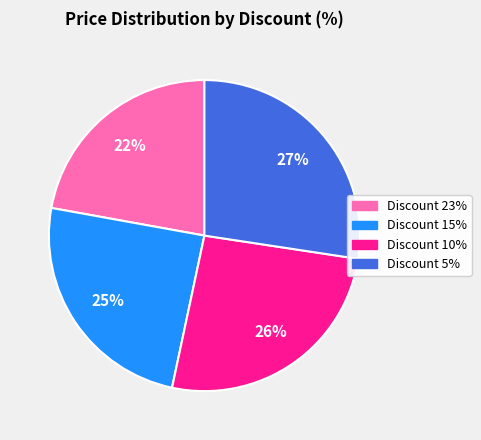

True or false: Discount 5% accounts for 27% of the total.

True